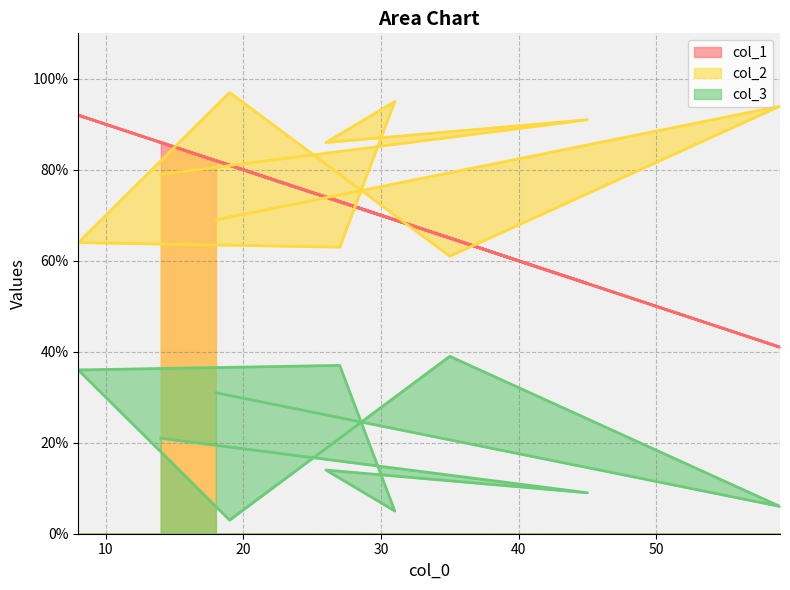

Which has a higher value, 31 or 19?

19